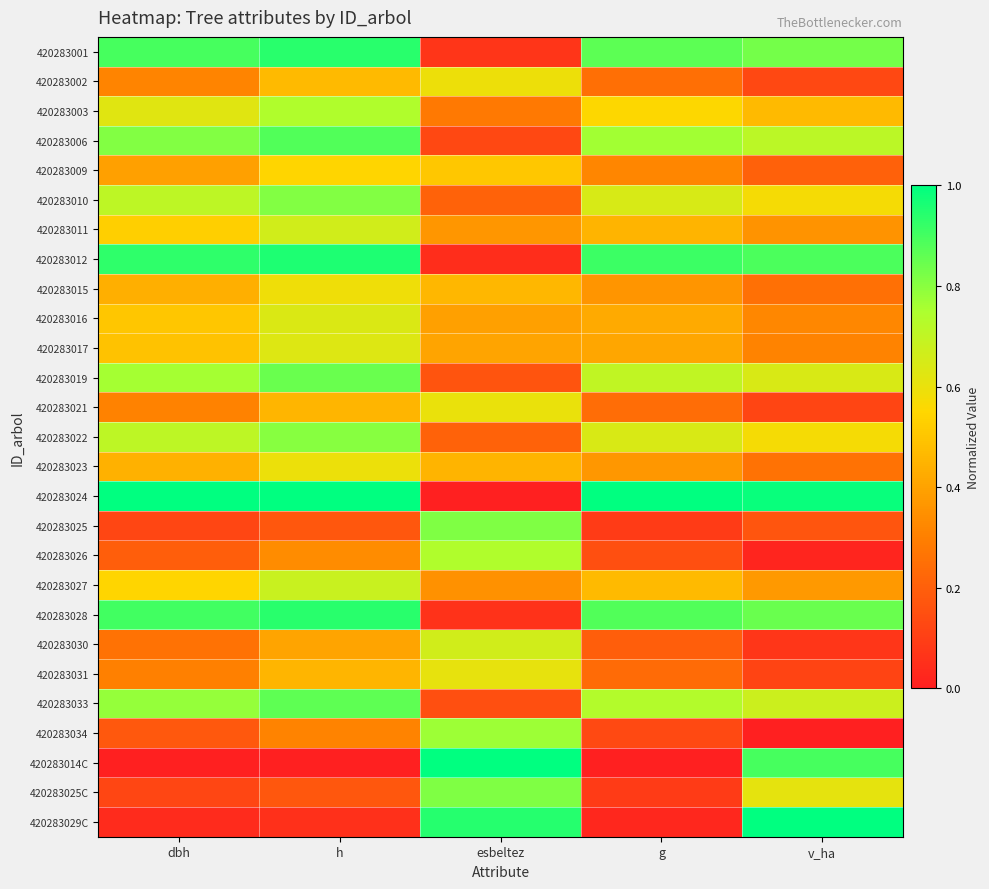

Reading left to right, extract all data points from this chart.

420283001: dbh=0.9	h=0.9	esbeltez=0.1	g=0.9	v_ha=0.8
420283002: dbh=0.3	h=0.5	esbeltez=0.6	g=0.2	v_ha=0.1
420283003: dbh=0.6	h=0.7	esbeltez=0.3	g=0.6	v_ha=0.5
420283006: dbh=0.8	h=0.9	esbeltez=0.1	g=0.8	v_ha=0.7
420283009: dbh=0.4	h=0.5	esbeltez=0.5	g=0.3	v_ha=0.2
420283010: dbh=0.7	h=0.8	esbeltez=0.2	g=0.6	v_ha=0.6
420283011: dbh=0.5	h=0.7	esbeltez=0.4	g=0.5	v_ha=0.4
420283012: dbh=0.9	h=1.0	esbeltez=0.0	g=0.9	v_ha=0.9
420283015: dbh=0.4	h=0.6	esbeltez=0.5	g=0.4	v_ha=0.3
420283016: dbh=0.5	h=0.6	esbeltez=0.4	g=0.4	v_ha=0.3
420283017: dbh=0.5	h=0.6	esbeltez=0.4	g=0.4	v_ha=0.3
420283019: dbh=0.8	h=0.8	esbeltez=0.2	g=0.7	v_ha=0.6
420283021: dbh=0.3	h=0.5	esbeltez=0.6	g=0.2	v_ha=0.1
420283022: dbh=0.7	h=0.8	esbeltez=0.2	g=0.6	v_ha=0.6
420283023: dbh=0.4	h=0.6	esbeltez=0.5	g=0.4	v_ha=0.3
420283024: dbh=1.0	h=1.0	esbeltez=0.0	g=1.0	v_ha=1.0
420283025: dbh=0.1	h=0.2	esbeltez=0.8	g=0.1	v_ha=0.2
420283026: dbh=0.2	h=0.3	esbeltez=0.7	g=0.1	v_ha=0.0
420283027: dbh=0.5	h=0.7	esbeltez=0.3	g=0.5	v_ha=0.4
420283028: dbh=0.9	h=0.9	esbeltez=0.1	g=0.9	v_ha=0.8
420283030: dbh=0.3	h=0.4	esbeltez=0.7	g=0.2	v_ha=0.1
420283031: dbh=0.3	h=0.5	esbeltez=0.6	g=0.2	v_ha=0.1
420283033: dbh=0.8	h=0.9	esbeltez=0.1	g=0.7	v_ha=0.7
420283034: dbh=0.2	h=0.3	esbeltez=0.8	g=0.1	v_ha=0.0
420283014C: dbh=0.0	h=0.0	esbeltez=1.0	g=0.0	v_ha=0.9
420283025C: dbh=0.1	h=0.2	esbeltez=0.8	g=0.1	v_ha=0.6
420283029C: dbh=0.0	h=0.1	esbeltez=0.9	g=0.0	v_ha=1.0